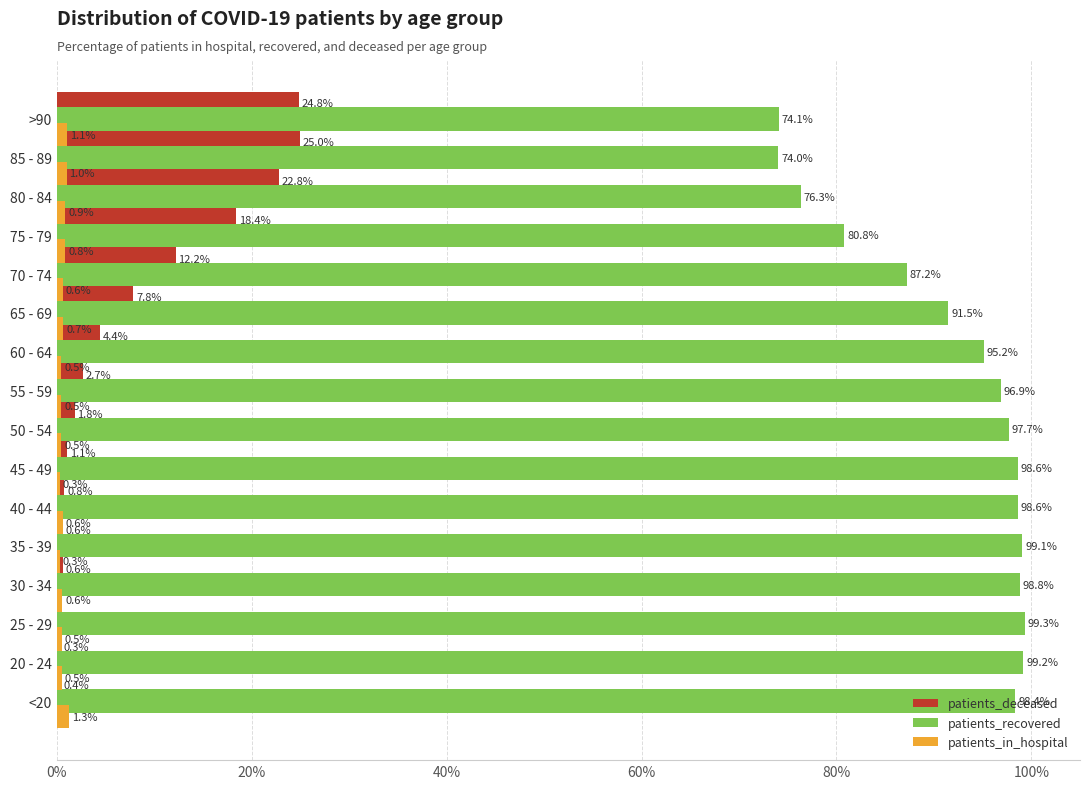

Which series has the largest range (max minus min)?

patients_recovered